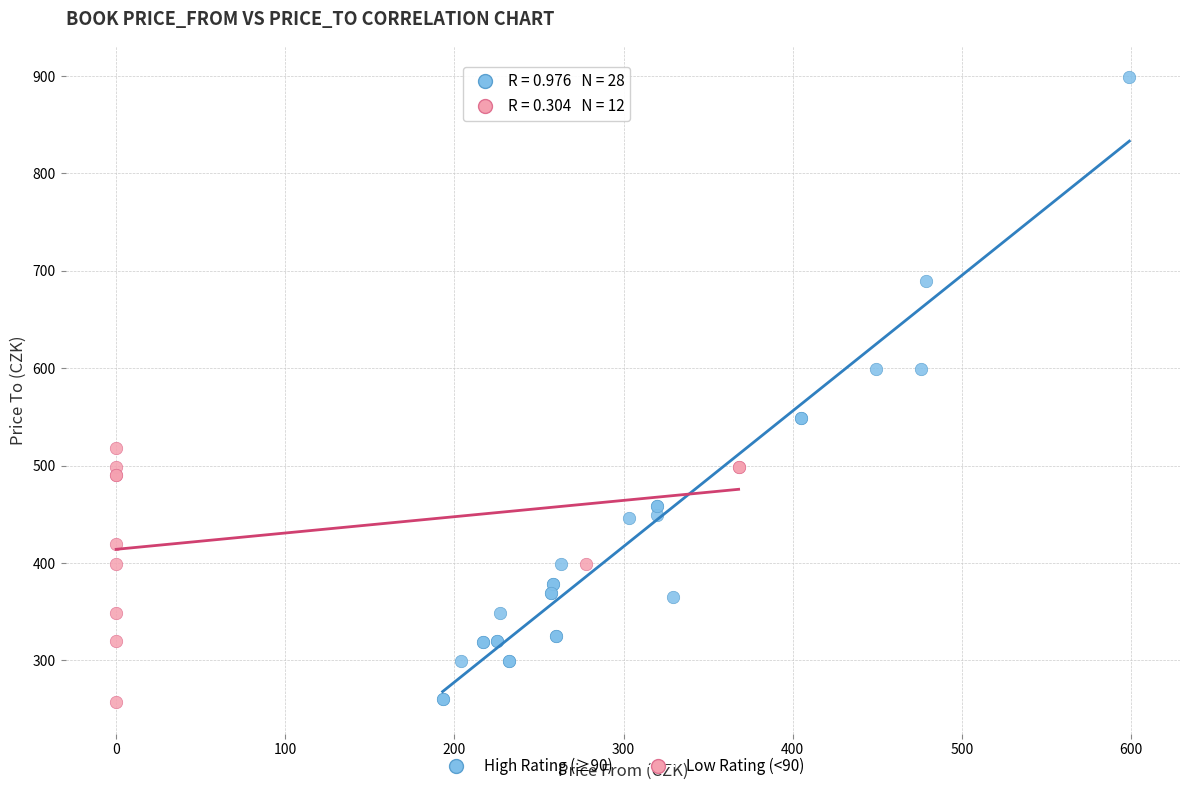

Which series contains the highest Y value?

High Rating (≥90)